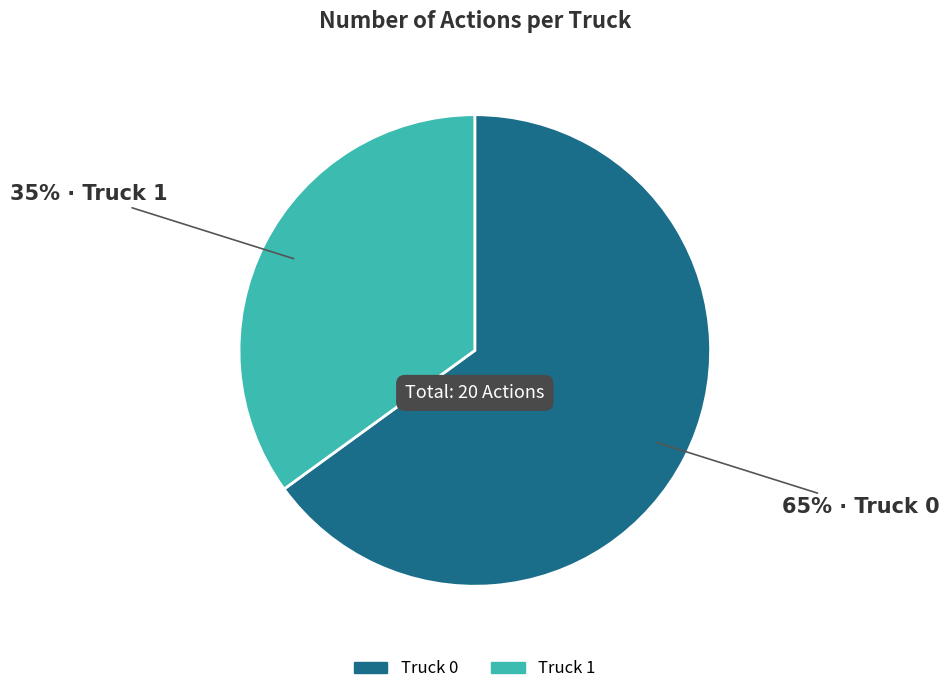

To the nearest percent, what is the average slice percentage?

50%